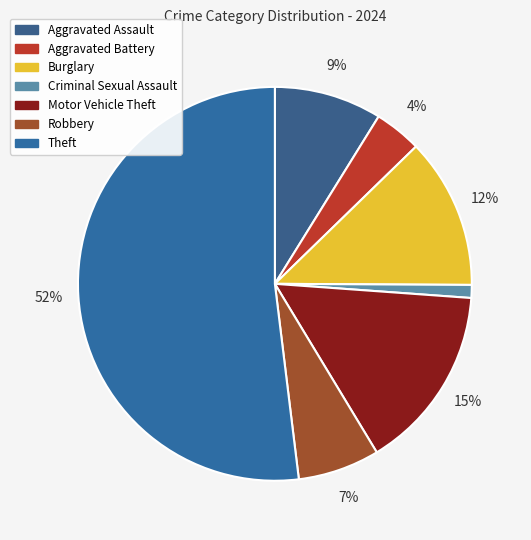

How many segments does this pie chart have?

7